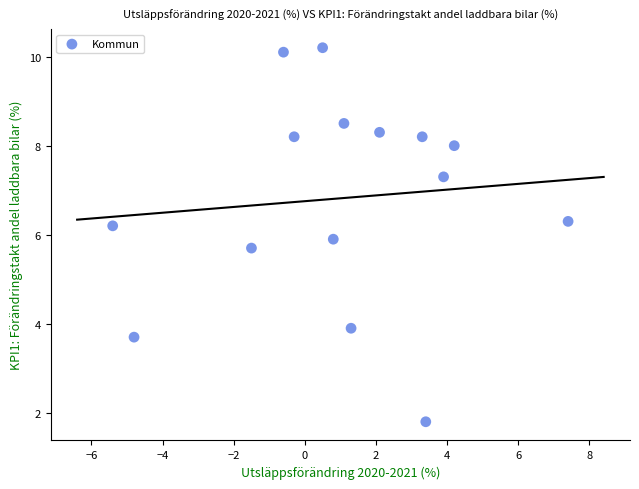

What is the range of Y values (max minus min)?

8.4